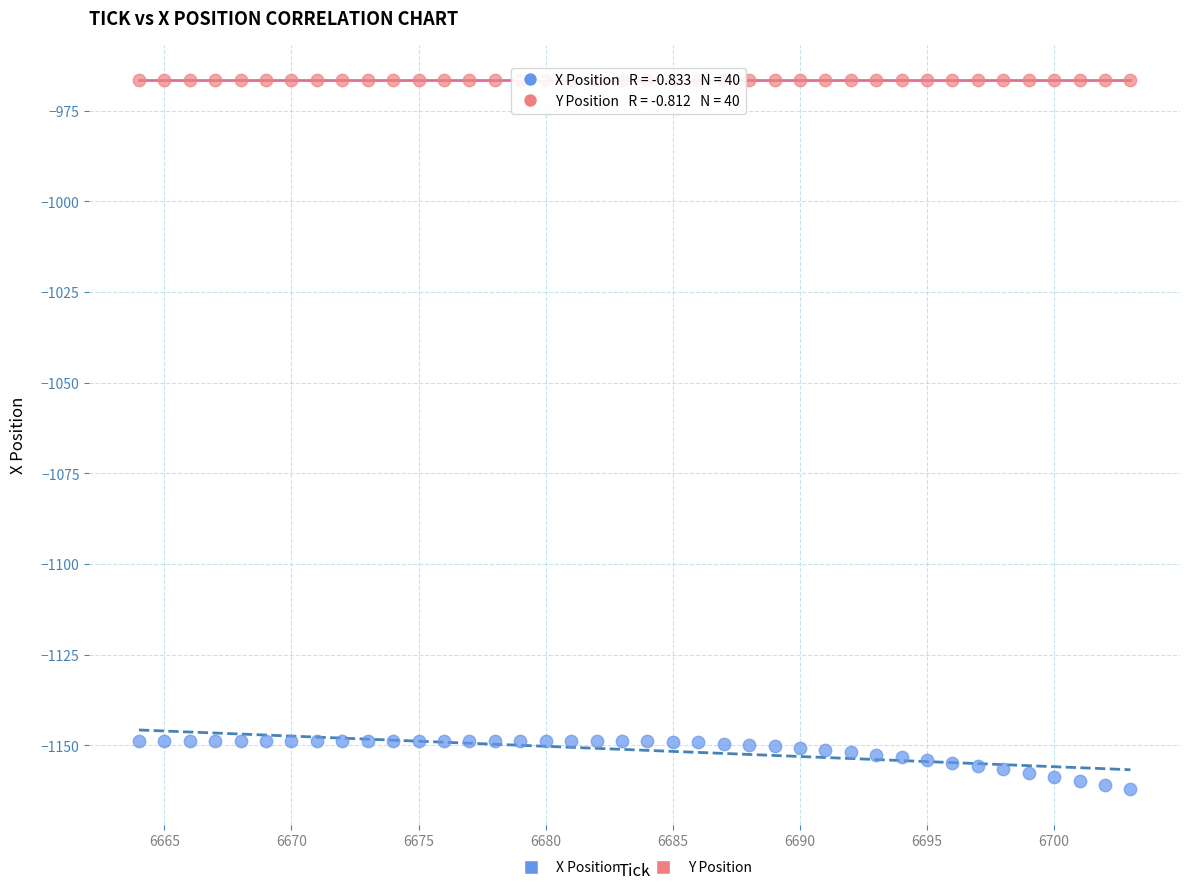

Across all data points, what is the range of Y values (max minus min)?

195.4